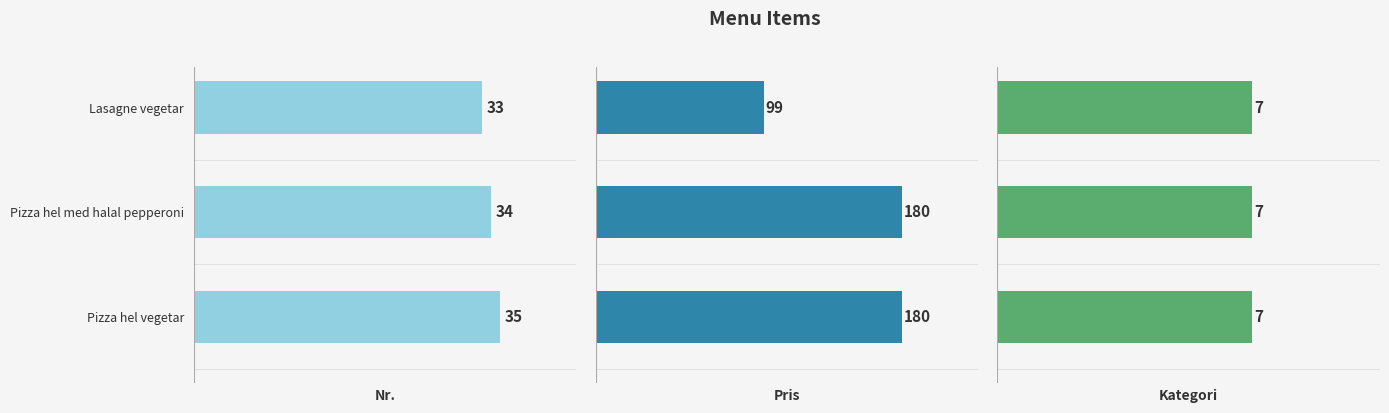

The value of pris at Pizza hel med halal pepperoni is 61.8. True or false?

False